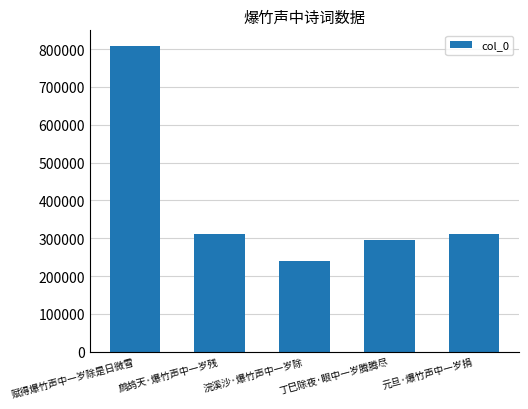

At which label does the data first exceed 310236?

赋得爆竹声中一岁除是日微雪